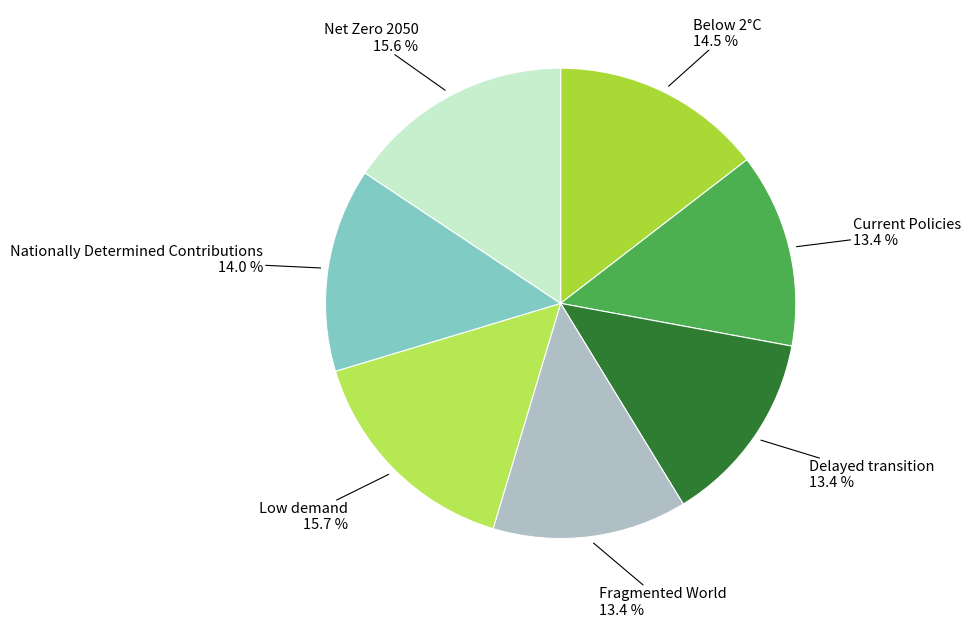

Count the number of slices in the pie.

7